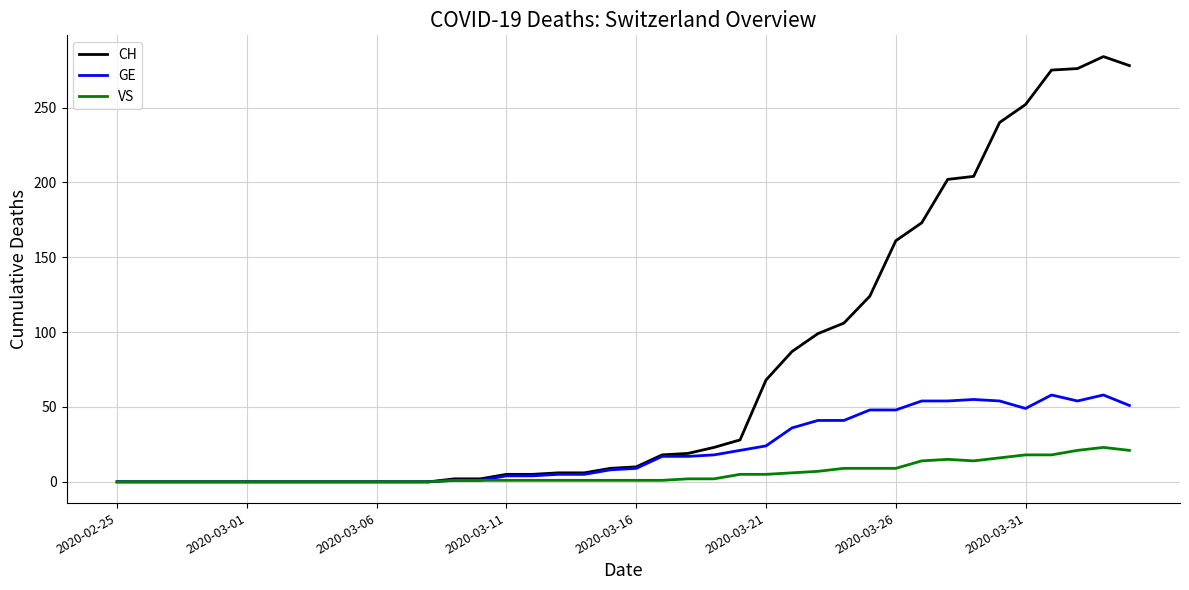

Count the number of categories in the chart.

40